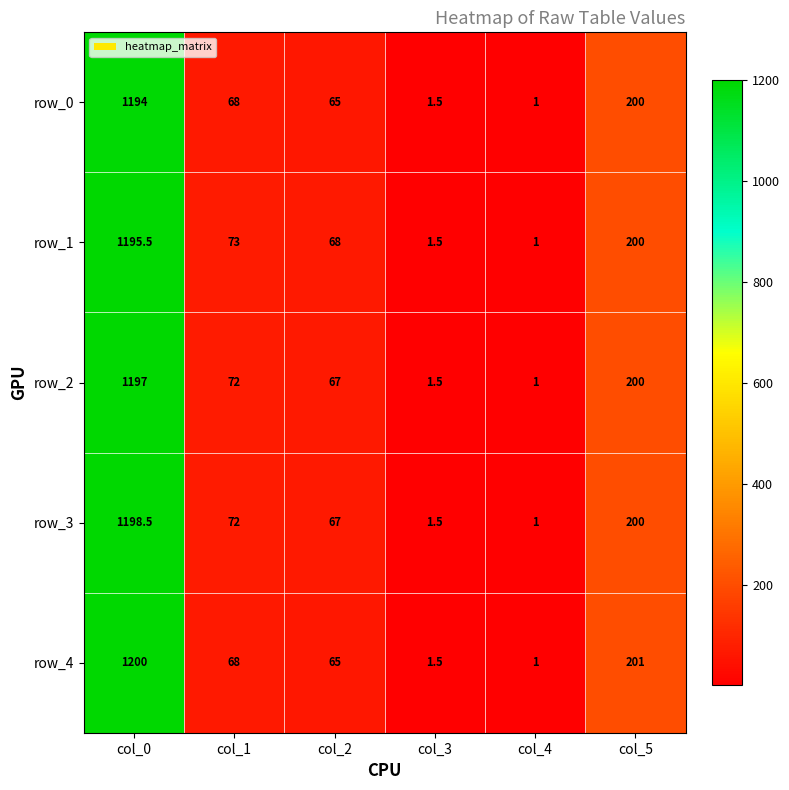

How many values in the row_3 series are below 72?

3